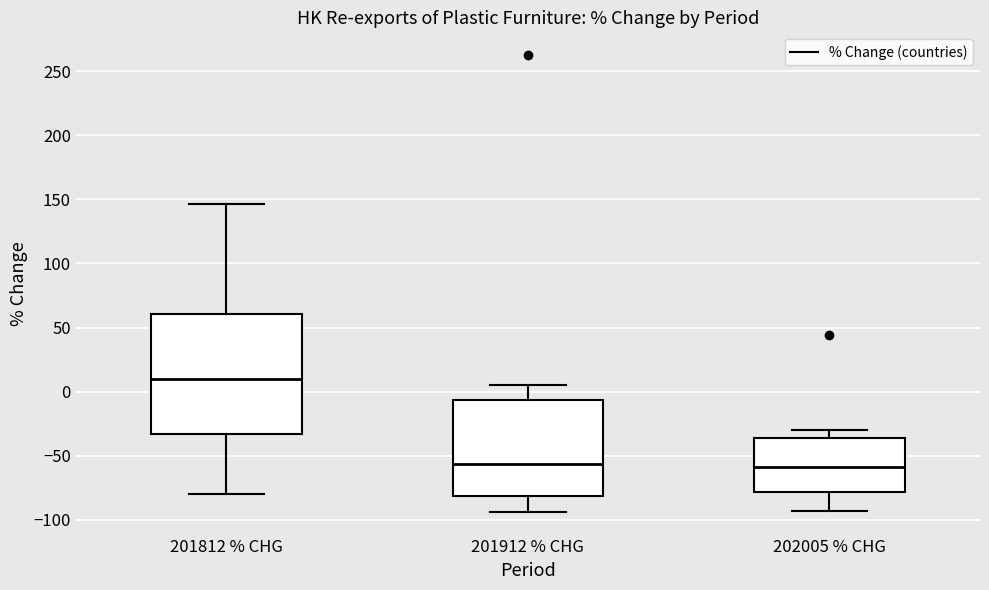

Where does the median line of the box for 201912 % CHG sit on the y-axis? The values are not printed on the chart, so give them approximately, as read against the axis.

-55